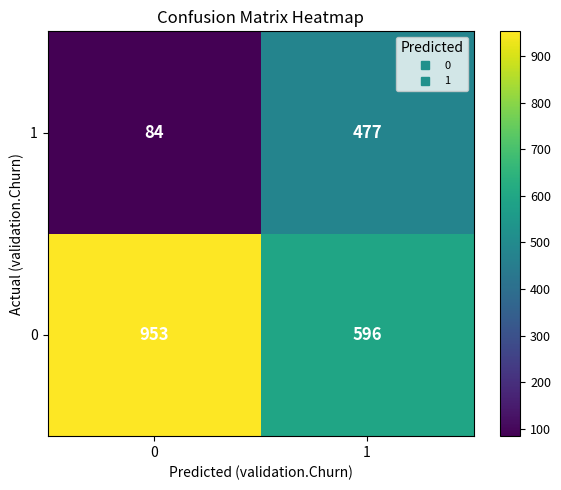

How many data points in 1 are less than 477?

1